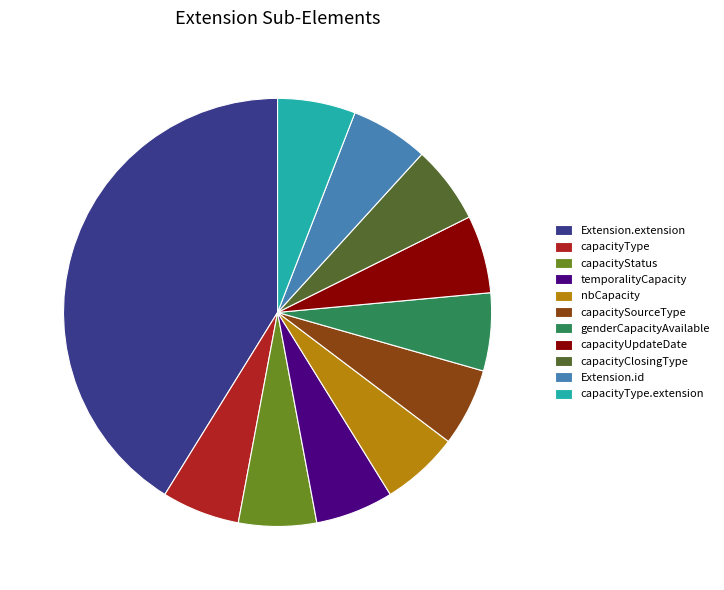

Does Extension.id represent more than half of the total?

No